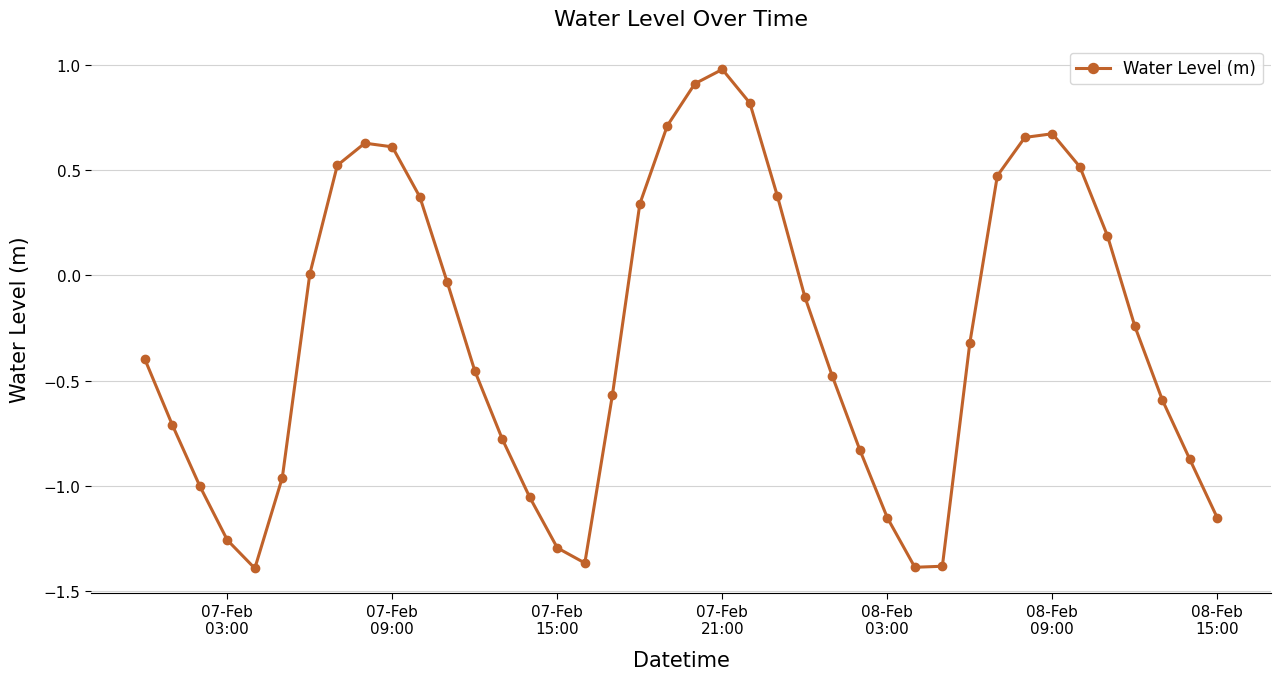

What is the greatest value displayed?

1.0